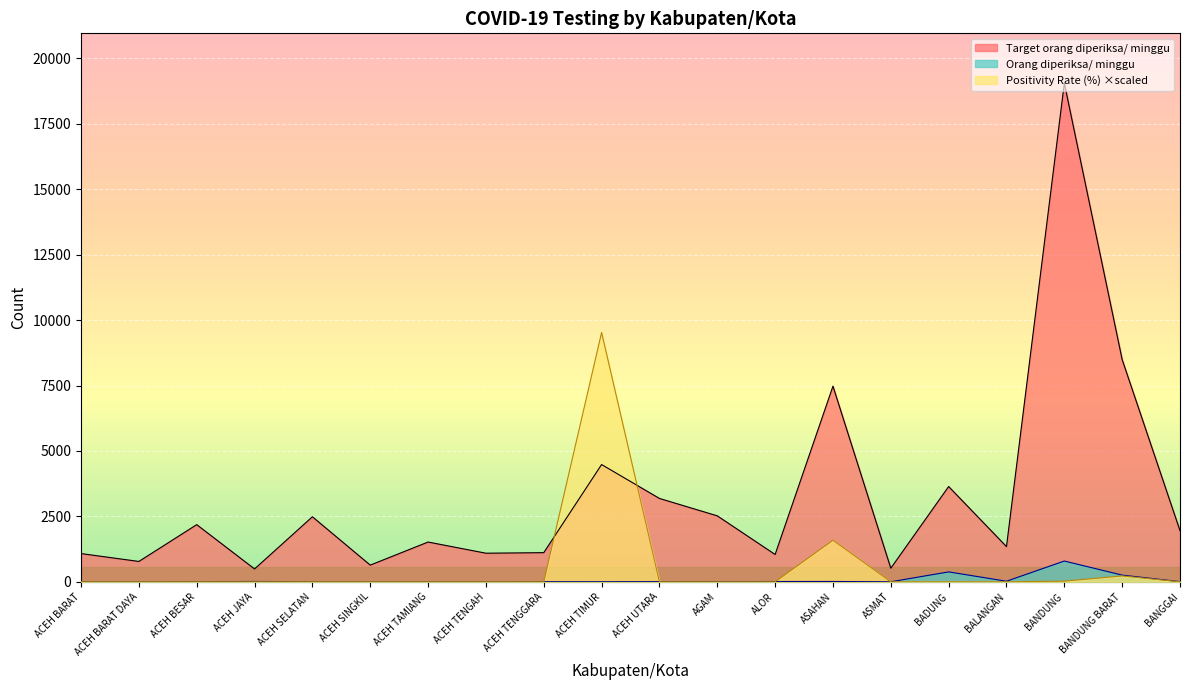

Reading left to right, what are all the values shown in this chart?

Orang diperiksa/ minggu: 0.0	0.0	3.0	12.0	1.0	0.0	0.0	0.0	3.0	2.0	5.0	8.0	10.0	12.0	0.0	378.0	21.0	793.0	255.0	5.0
Target orang diperiksa/ minggu: 1078.0	777.0	2184.0	490.0	2485.0	637.0	1519.0	1092.0	1113.0	4480.0	3185.0	2520.0	1043.0	7476.0	518.0	3640.0	1344.0	19054.0	8491.0	1953.0
Positivity Rate (%): 0.0	0.0	0.0	0.0	0.0	0.0	0.0	0.0	0.0	9527.0	0.0	0.0	0.0	1587.2	0.0	0.0	0.0	24.0	224.1	0.0